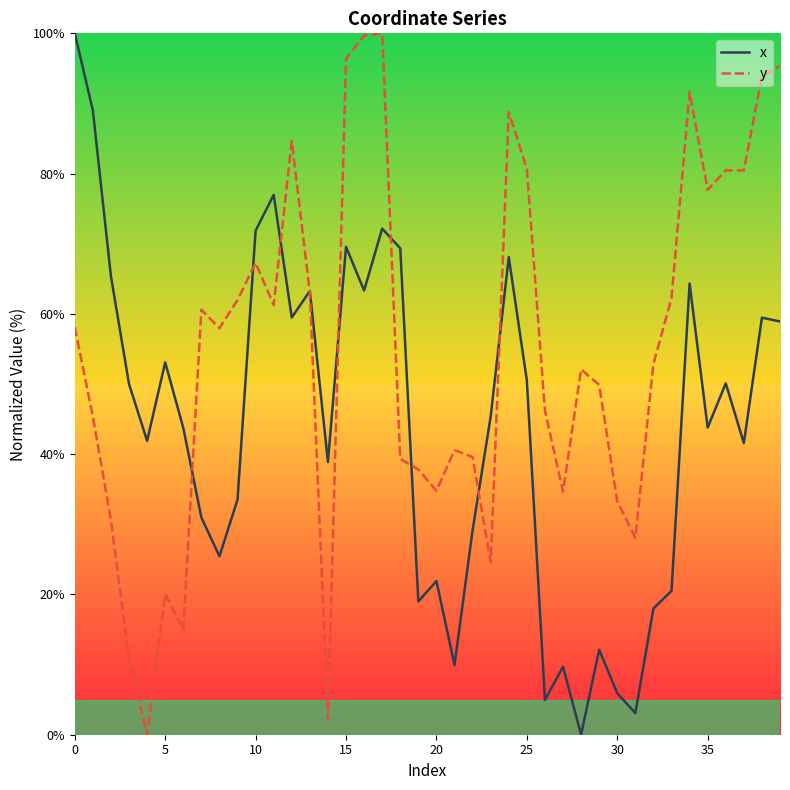

List the series in order of their overall mean, highest first.

y, x